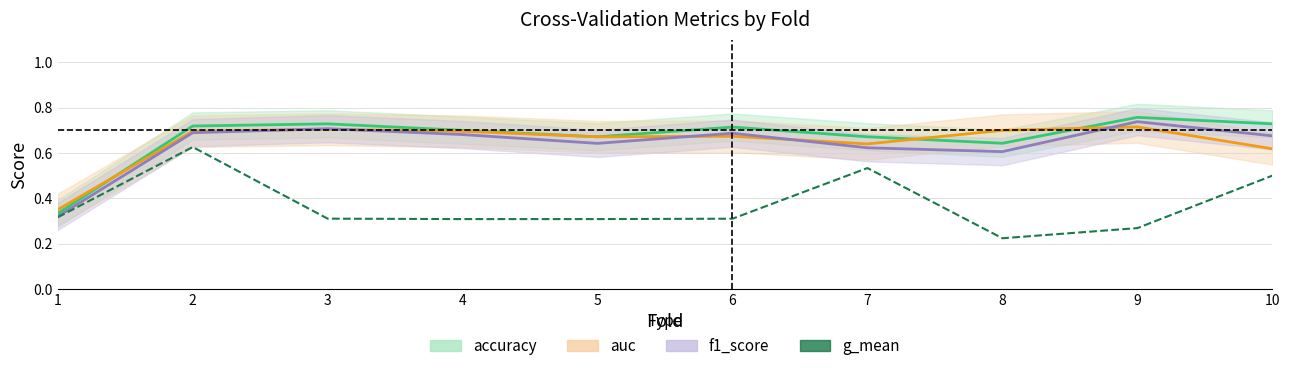

Rank the categories by value from lowest to highest.

8, 9, 4, 5, 6, 3, 1, 10, 7, 2